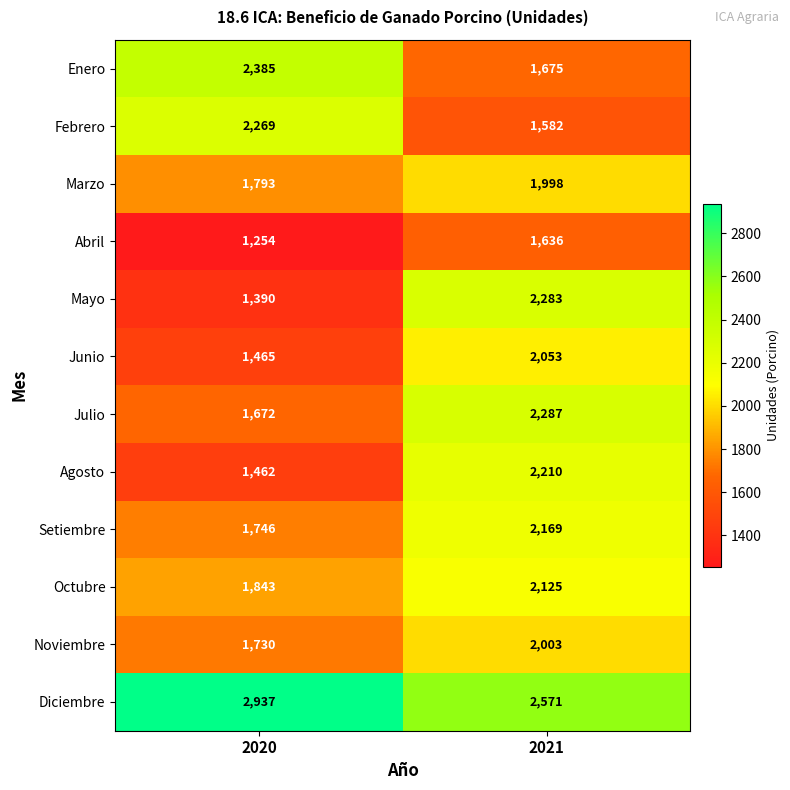

How many categories are shown in the chart?

2